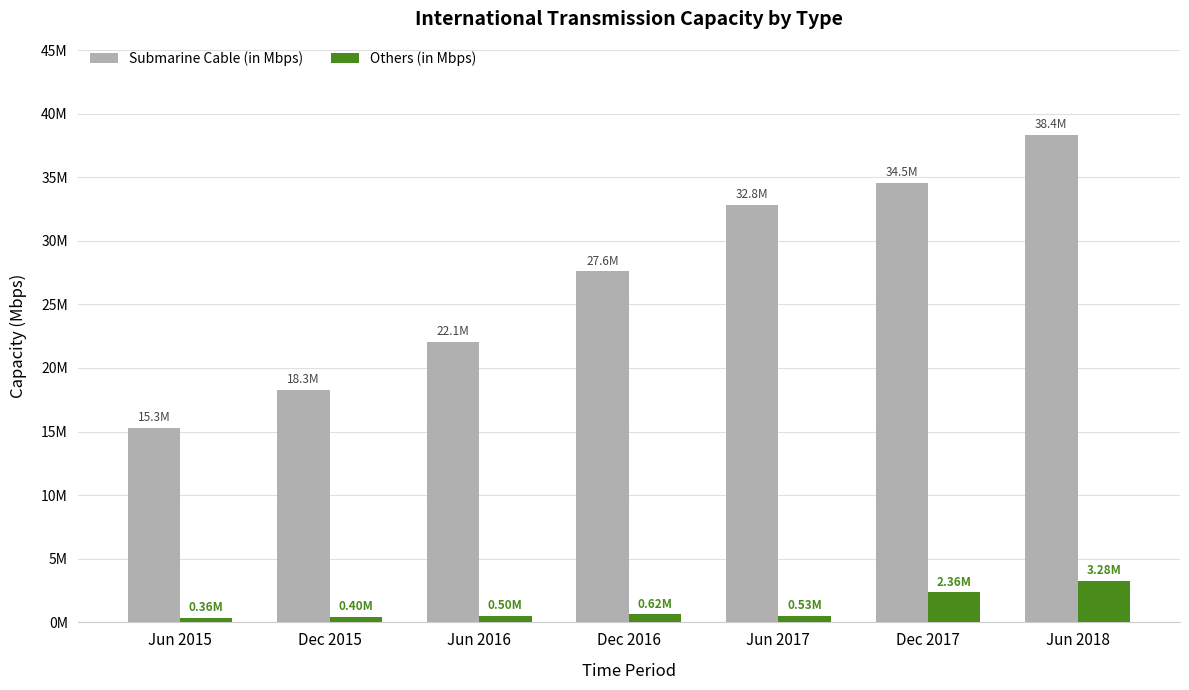

What is the average value of the Others (in Mbps) series?

1151114